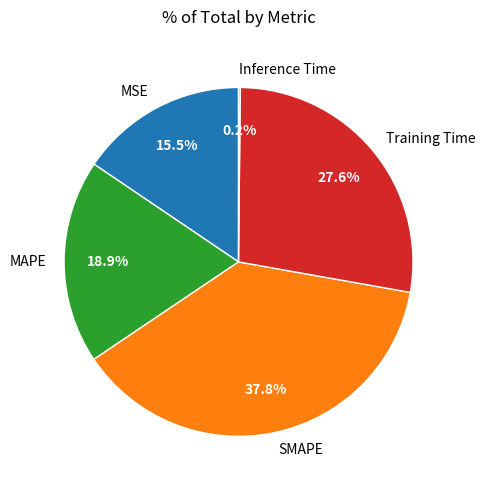

The MSE slice represents 22% of the pie. True or false?

False